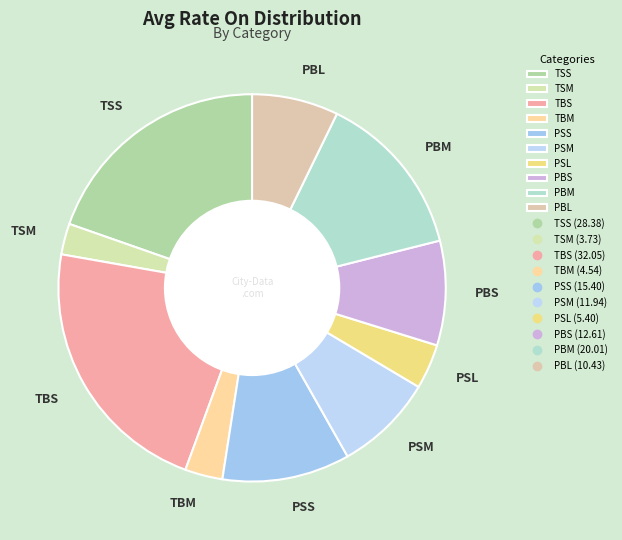

Which category has the biggest portion of the pie?

TBS